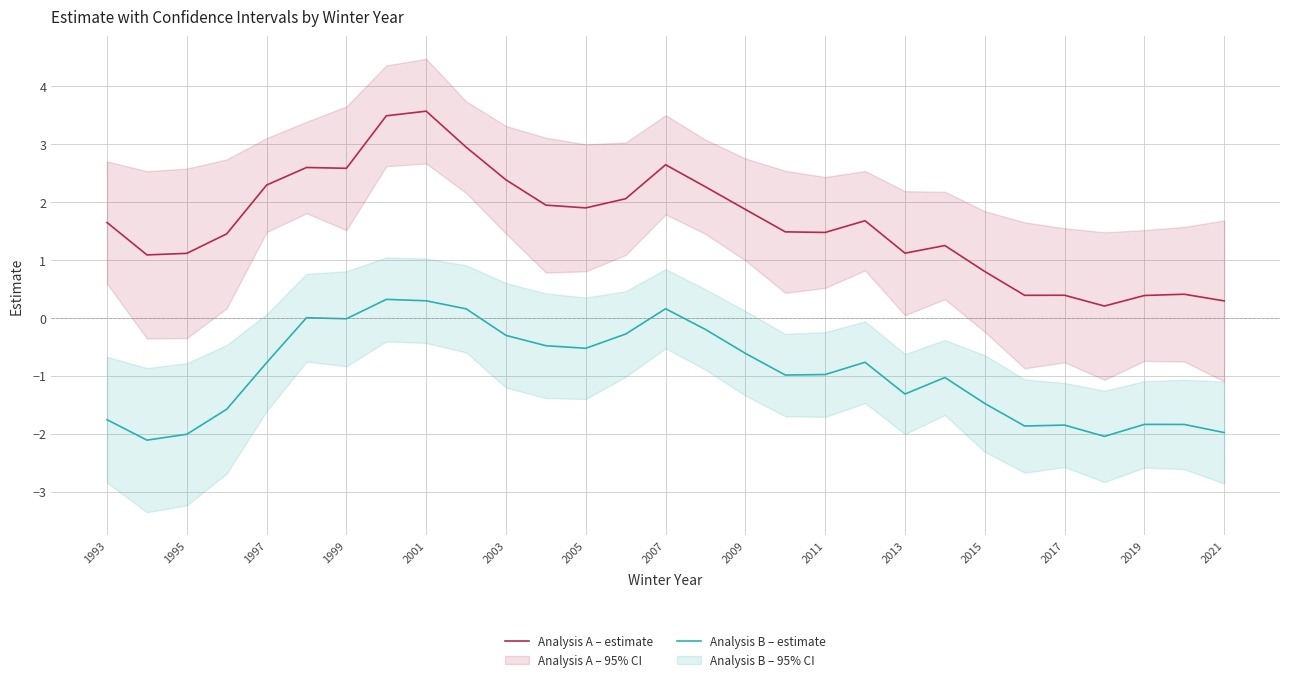

True or false: Analysis A – estimate and Analysis B – estimate intersect in this chart.

False